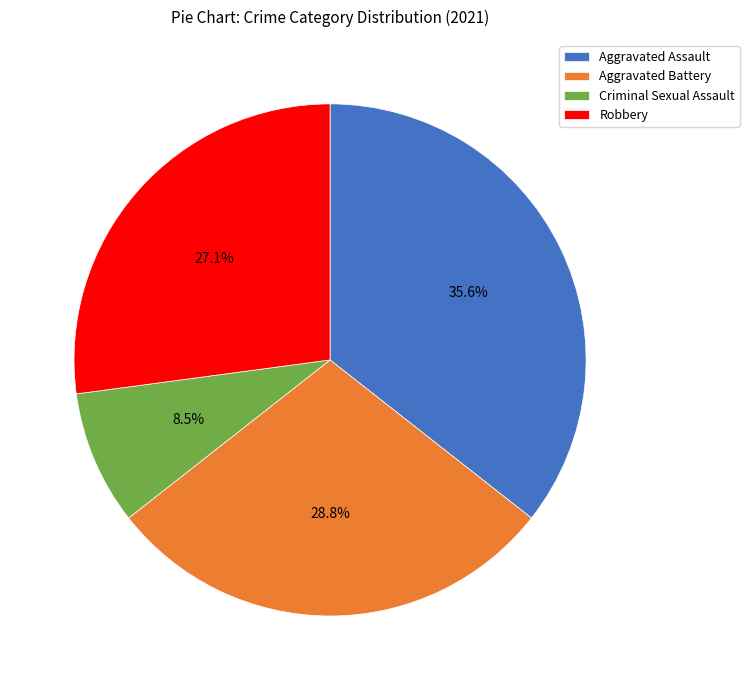

To the nearest percent, what is the difference between the Criminal Sexual Assault and Aggravated Assault slice percentages?

27%